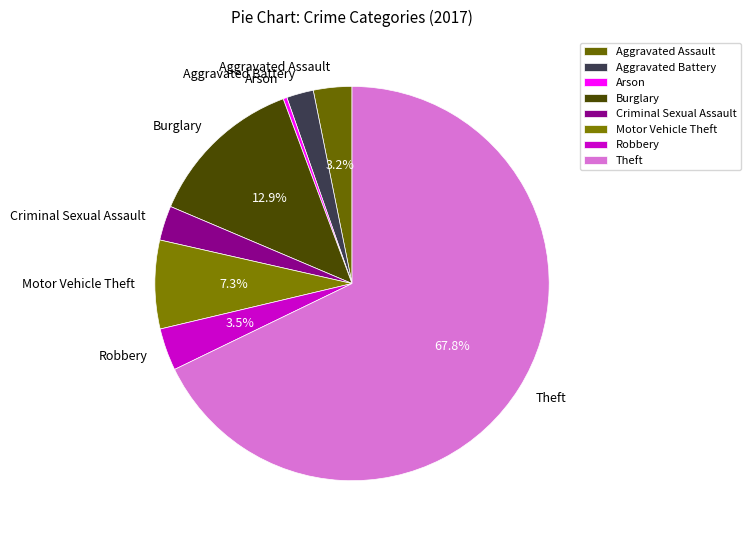

How many segments does this pie chart have?

8